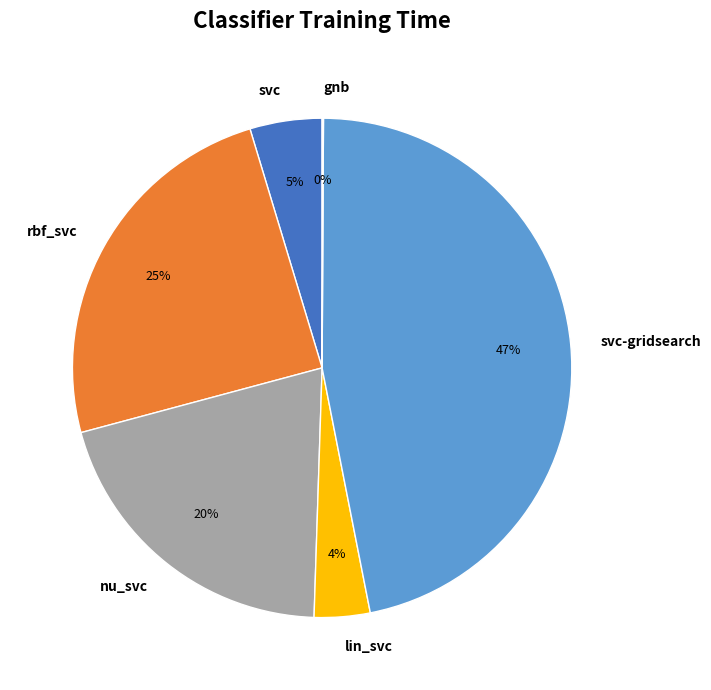

Do svc-gridsearch and rbf_svc together represent more than half of the pie?

Yes